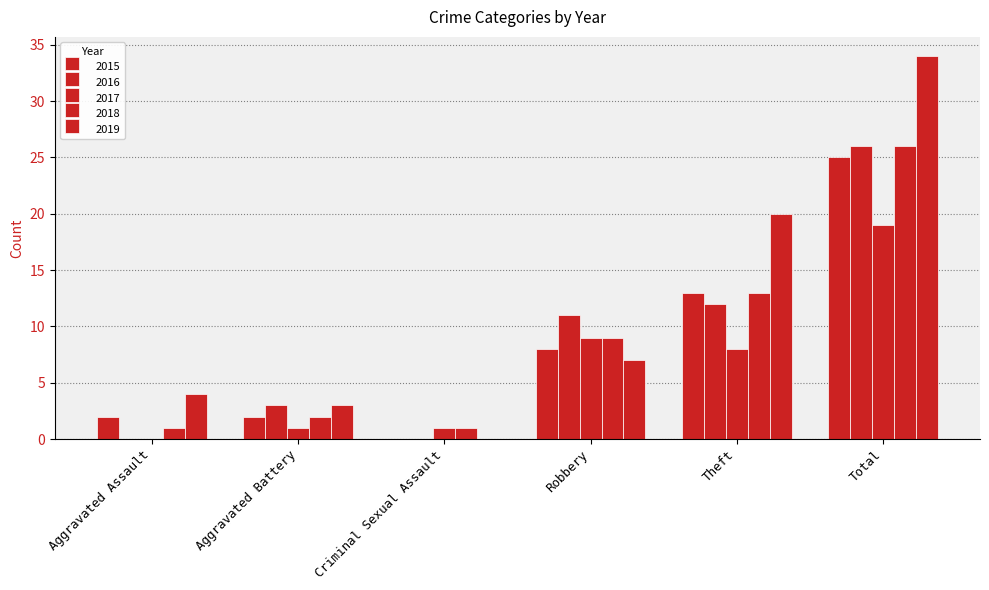

How many values in 2017 are above zero?

5